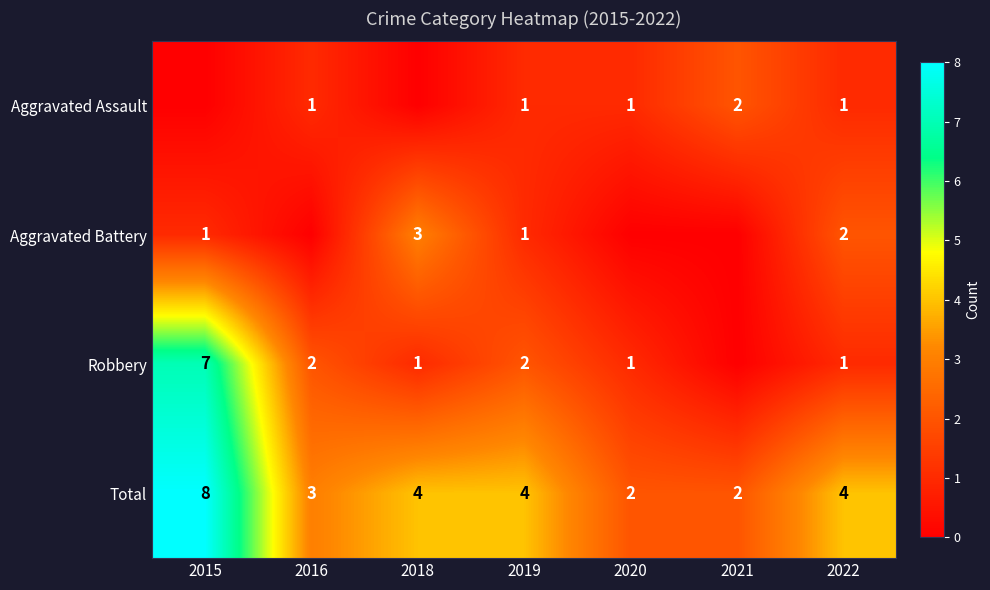

What is the total value across all series at 2016?

6